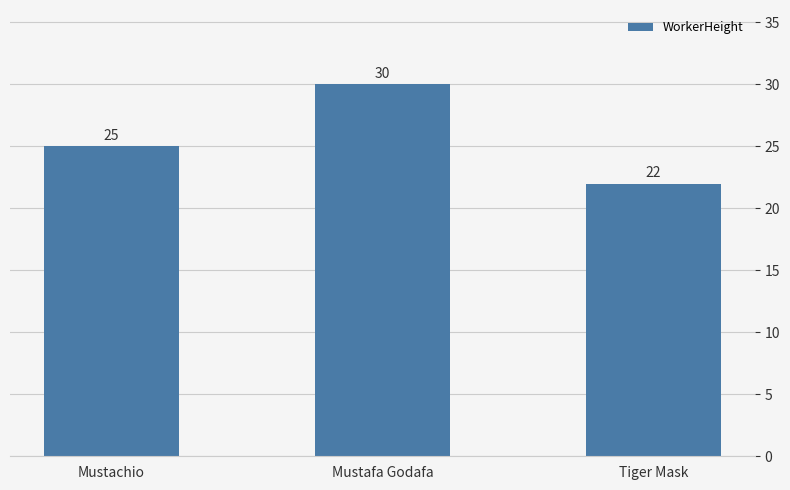

What is the value of the 3rd bar from the left?

22